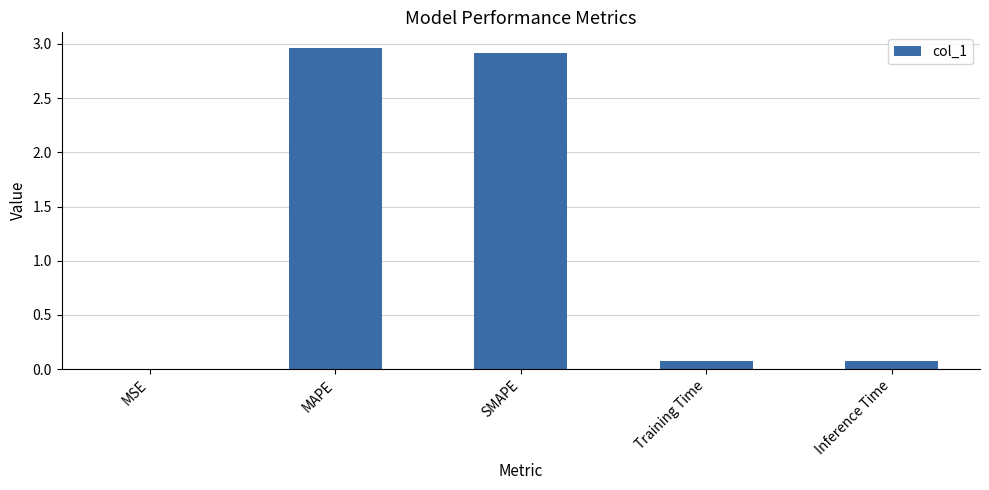

The chart shows a value of 0.1 at Inference Time. True or false?

True